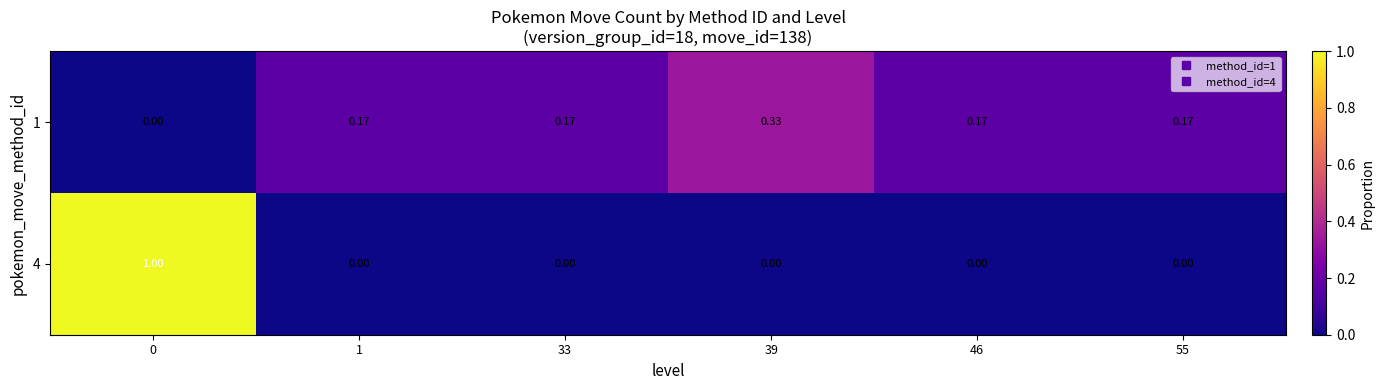

List the series in order of their peak value, highest first.

row_1, row_0